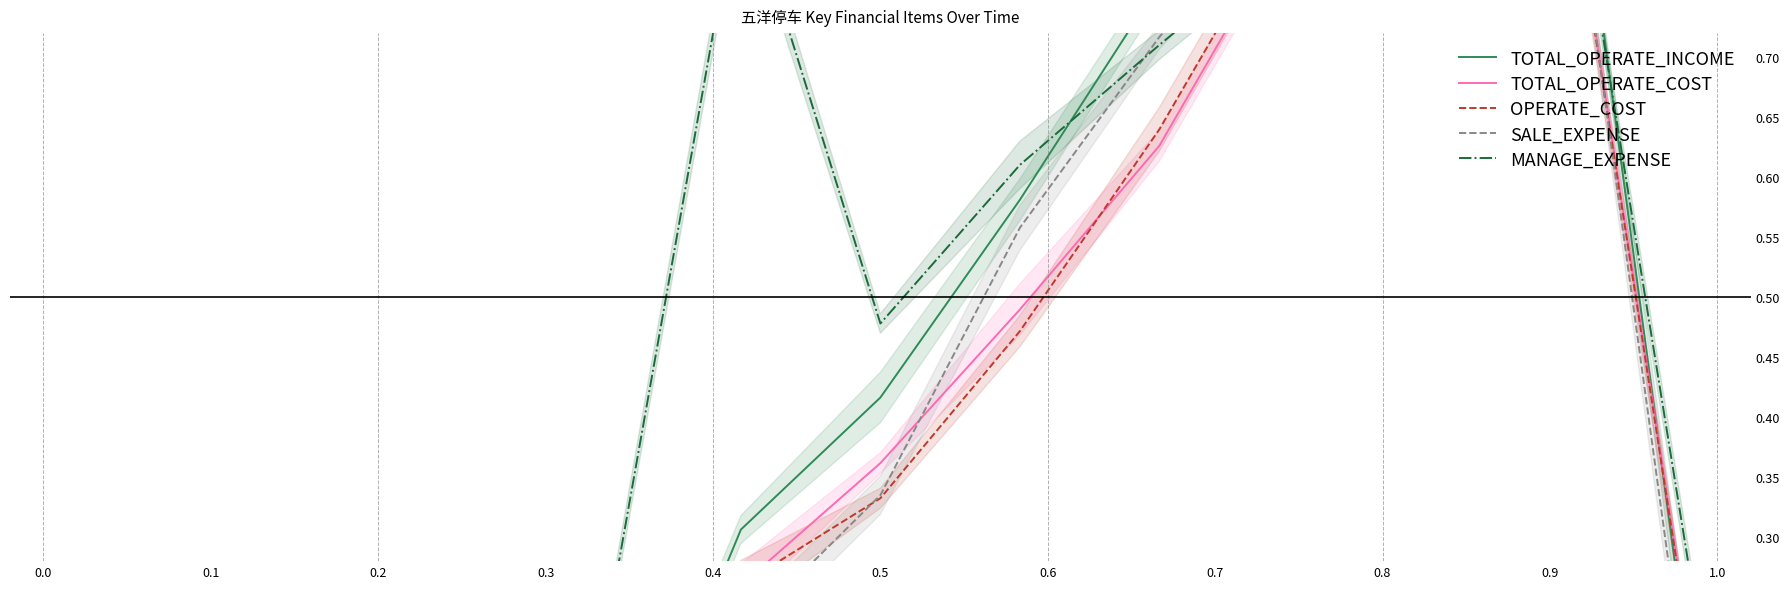

Reading left to right, list all the values displayed in this chart.

TOTAL_OPERATE_INCOME: 0.0	0.0	0.0	0.0	0.0	0.3	0.4	0.6	0.8	1.0	0.9	0.9	0.0
TOTAL_OPERATE_COST: 0.0	0.0	0.0	0.0	0.0	0.3	0.4	0.5	0.6	0.8	1.0	0.8	0.1
OPERATE_COST: 0.0	0.0	-0.0	-0.0	0.0	0.3	0.3	0.5	0.6	0.8	1.0	0.8	0.1
SALE_EXPENSE: 0.0	0.0	0.0	0.1	0.1	0.2	0.3	0.6	0.7	0.9	1.0	0.8	-0.0
MANAGE_EXPENSE: -0.0	0.1	0.1	0.1	0.2	0.9	0.5	0.6	0.7	0.8	1.0	0.8	0.1